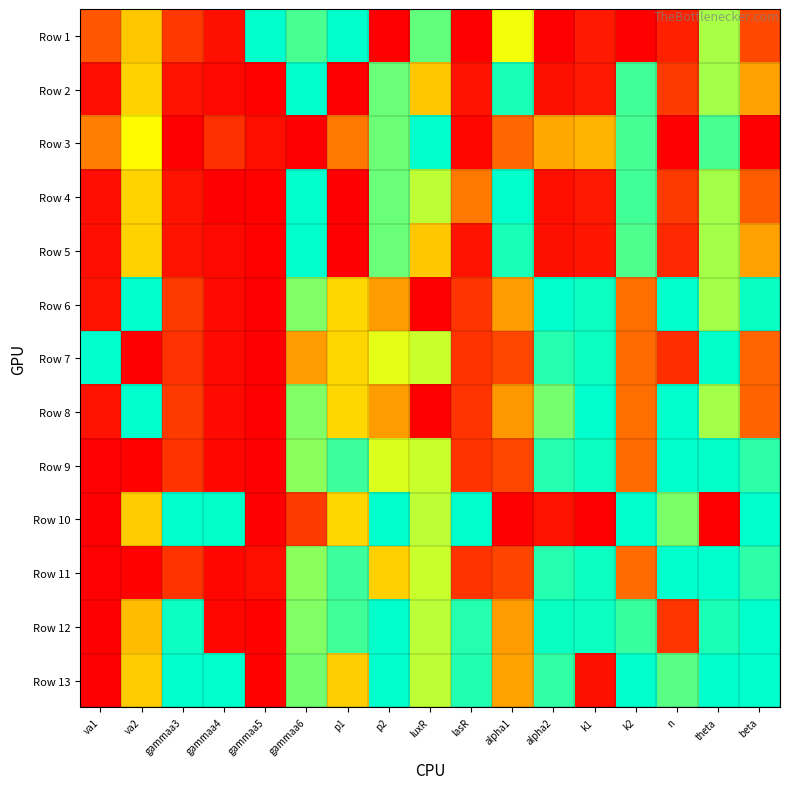

Reading left to right, what are all the values shown in this chart?

Row 1: va1=0.3	va2=0.5	gammaa3=0.2	gammaa4=0.1	gammaa5=1.0	gammaa6=0.9	p1=1.0	p2=0.0	luxR=0.9	lasR=0.0	alpha1=0.7	alpha2=0.0	k1=0.1	k2=0.0	n=0.1	theta=0.8	beta=0.2
Row 2: va1=0.0	va2=0.6	gammaa3=0.1	gammaa4=0.0	gammaa5=0.0	gammaa6=1.0	p1=0.0	p2=0.9	luxR=0.5	lasR=0.1	alpha1=1.0	alpha2=0.1	k1=0.1	k2=0.9	n=0.2	theta=0.8	beta=0.5
Row 3: va1=0.4	va2=0.7	gammaa3=0.0	gammaa4=0.2	gammaa5=0.0	gammaa6=0.0	p1=0.4	p2=0.9	luxR=1.0	lasR=0.0	alpha1=0.3	alpha2=0.5	k1=0.5	k2=0.9	n=0.0	theta=0.9	beta=0.0
Row 4: va1=0.0	va2=0.6	gammaa3=0.1	gammaa4=0.0	gammaa5=0.0	gammaa6=1.0	p1=0.0	p2=0.9	luxR=0.8	lasR=0.4	alpha1=1.0	alpha2=0.0	k1=0.1	k2=0.9	n=0.2	theta=0.8	beta=0.3
Row 5: va1=0.0	va2=0.6	gammaa3=0.1	gammaa4=0.0	gammaa5=0.0	gammaa6=1.0	p1=0.0	p2=0.9	luxR=0.5	lasR=0.1	alpha1=1.0	alpha2=0.1	k1=0.1	k2=0.9	n=0.1	theta=0.8	beta=0.5
Row 6: va1=0.1	va2=1.0	gammaa3=0.2	gammaa4=0.0	gammaa5=0.0	gammaa6=0.8	p1=0.6	p2=0.4	luxR=0.0	lasR=0.2	alpha1=0.5	alpha2=1.0	k1=1.0	k2=0.4	n=1.0	theta=0.8	beta=1.0
Row 7: va1=1.0	va2=0.0	gammaa3=0.2	gammaa4=0.0	gammaa5=0.0	gammaa6=0.5	p1=0.6	p2=0.7	luxR=0.7	lasR=0.2	alpha1=0.2	alpha2=1.0	k1=1.0	k2=0.3	n=0.2	theta=1.0	beta=0.3
Row 8: va1=0.1	va2=1.0	gammaa3=0.2	gammaa4=0.0	gammaa5=0.0	gammaa6=0.8	p1=0.6	p2=0.4	luxR=0.0	lasR=0.2	alpha1=0.4	alpha2=0.8	k1=1.0	k2=0.4	n=1.0	theta=0.8	beta=0.3
Row 9: va1=0.0	va2=0.0	gammaa3=0.2	gammaa4=0.0	gammaa5=0.0	gammaa6=0.8	p1=0.9	p2=0.7	luxR=0.7	lasR=0.2	alpha1=0.2	alpha2=1.0	k1=1.0	k2=0.3	n=1.0	theta=1.0	beta=0.9
Row 10: va1=0.0	va2=0.6	gammaa3=1.0	gammaa4=1.0	gammaa5=0.0	gammaa6=0.2	p1=0.6	p2=1.0	luxR=0.8	lasR=1.0	alpha1=0.0	alpha2=0.1	k1=0.0	k2=1.0	n=0.8	theta=0.0	beta=1.0
Row 11: va1=0.0	va2=0.0	gammaa3=0.2	gammaa4=0.0	gammaa5=0.1	gammaa6=0.8	p1=0.9	p2=0.6	luxR=0.7	lasR=0.2	alpha1=0.2	alpha2=1.0	k1=1.0	k2=0.3	n=1.0	theta=1.0	beta=0.9
Row 12: va1=0.0	va2=0.5	gammaa3=1.0	gammaa4=0.0	gammaa5=0.0	gammaa6=0.8	p1=0.9	p2=1.0	luxR=0.8	lasR=1.0	alpha1=0.5	alpha2=1.0	k1=1.0	k2=0.9	n=0.2	theta=1.0	beta=1.0
Row 13: va1=0.0	va2=0.6	gammaa3=1.0	gammaa4=1.0	gammaa5=0.0	gammaa6=0.8	p1=0.6	p2=1.0	luxR=0.8	lasR=1.0	alpha1=0.5	alpha2=0.9	k1=0.1	k2=1.0	n=0.9	theta=1.0	beta=1.0